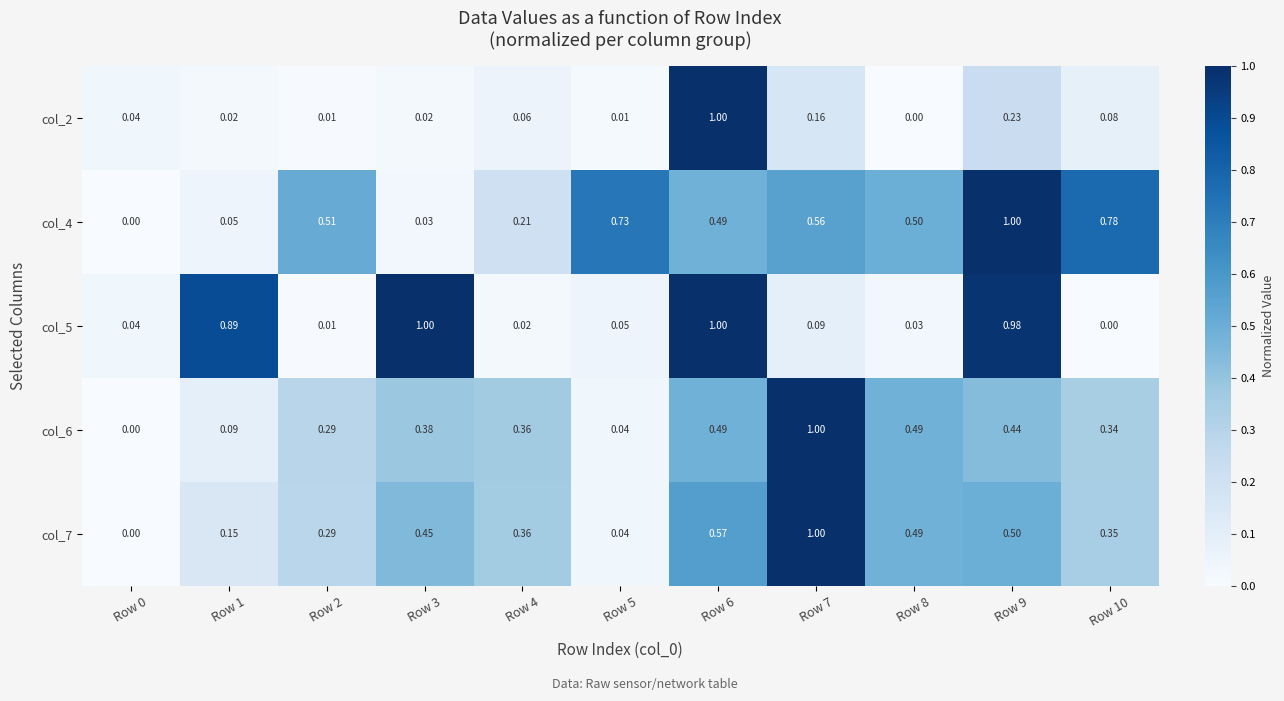

At which category is the sum across all series the highest?

Row 6